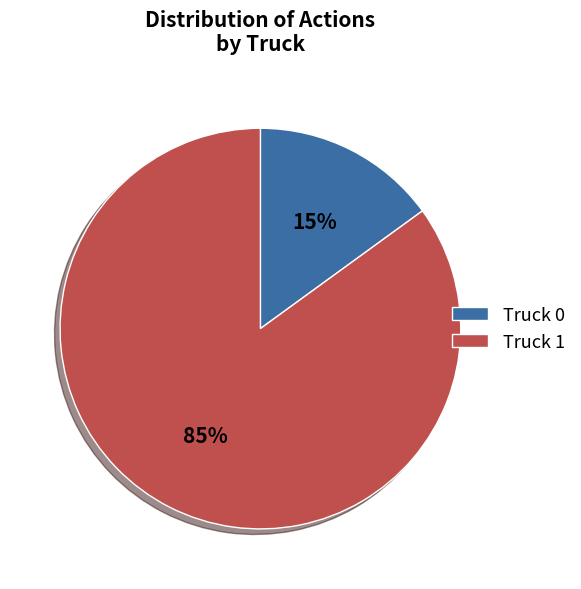

How many slices are in this pie chart?

2